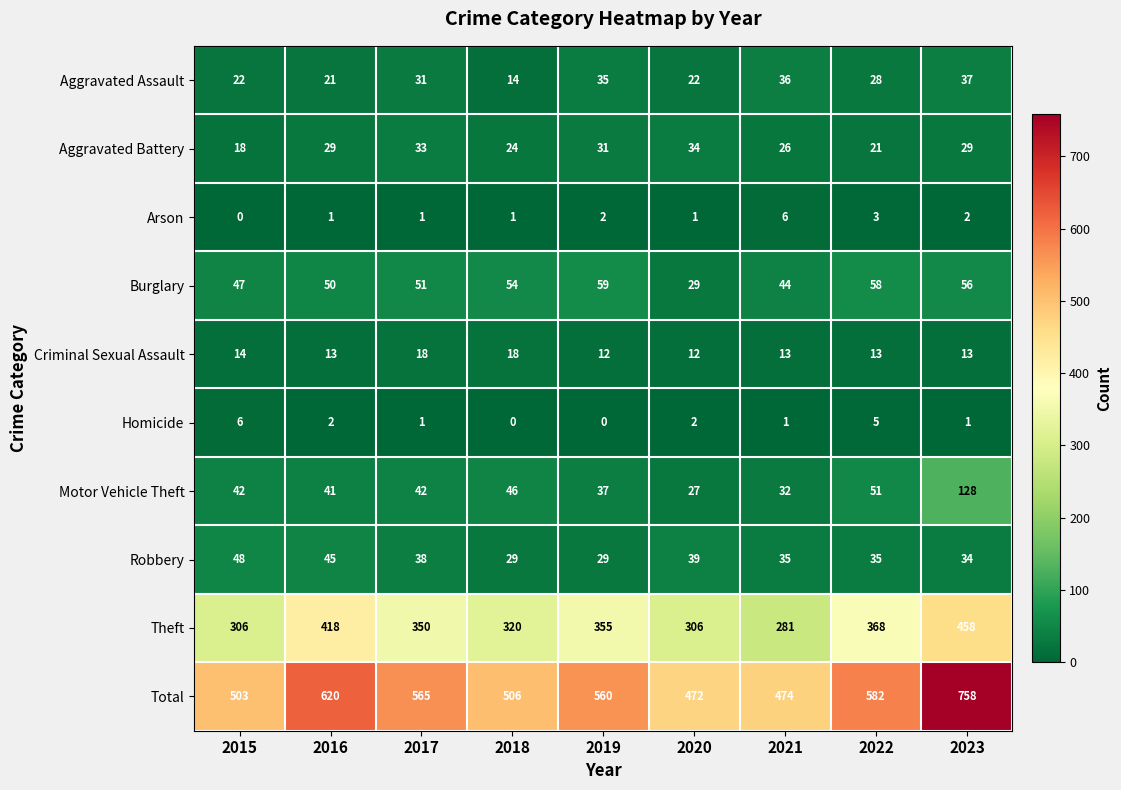

At 2019, list the series in order from largest to smallest.

Total, Theft, Burglary, Motor Vehicle Theft, Aggravated Assault, Aggravated Battery, Robbery, Criminal Sexual Assault, Arson, Homicide